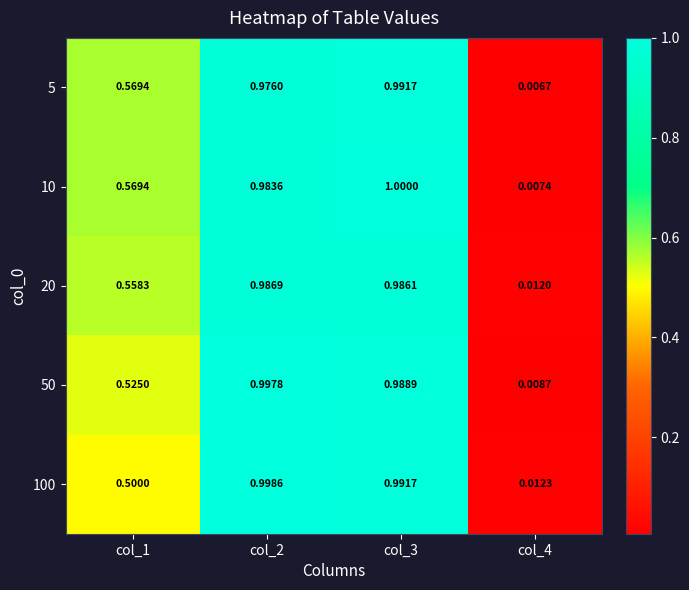

What is the greatest value displayed?

1.0